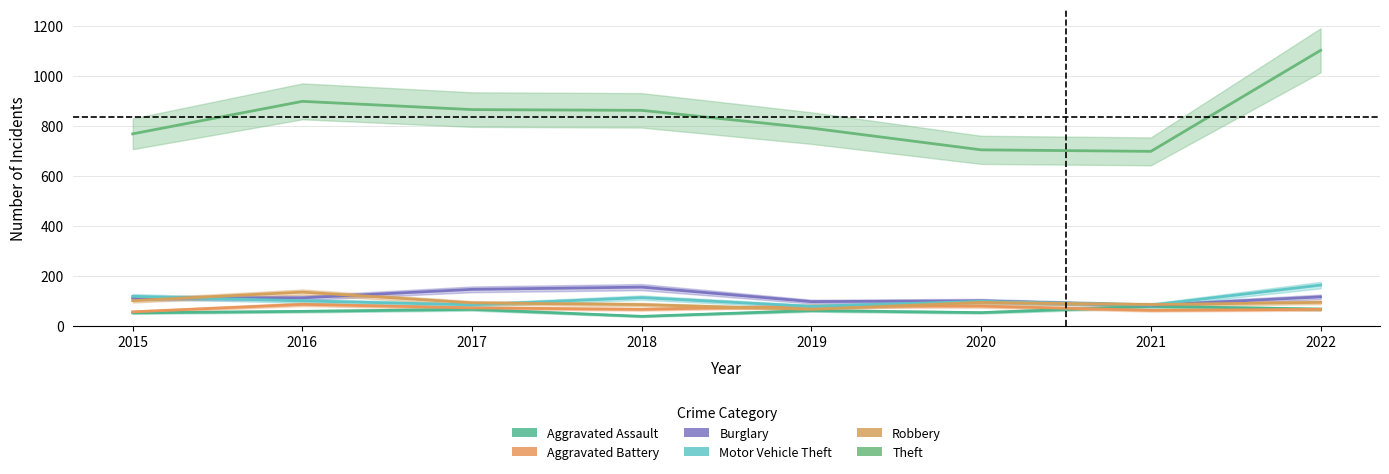

Reading right to left, extract all data points from this chart.

Aggravated Assault: 2022=66	2021=77	2020=52	2019=60	2018=37	2017=65	2016=57	2015=51
Aggravated Battery: 2022=65	2021=61	2020=78	2019=78	2018=65	2017=71	2016=85	2015=55
Burglary: 2022=115	2021=81	2020=99	2019=96	2018=154	2017=145	2016=111	2015=110
Motor Vehicle Theft: 2022=162	2021=82	2020=97	2019=77	2018=112	2017=83	2016=99	2015=117
Robbery: 2022=93	2021=84	2020=93	2019=65	2018=84	2017=91	2016=134	2015=100
Theft: 2022=1101	2021=697	2020=703	2019=790	2018=861	2017=864	2016=897	2015=767